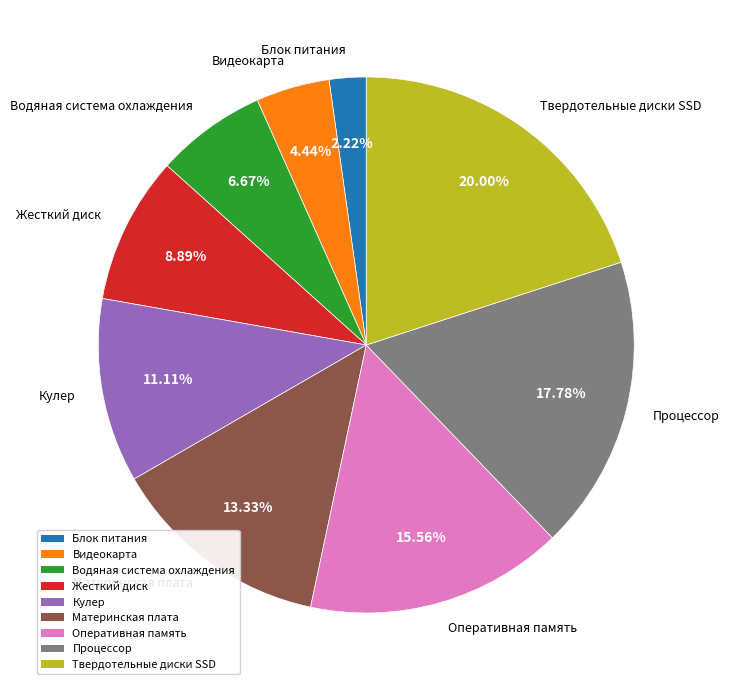

What is the total percentage of Блок питания and Кулер?

13.3%